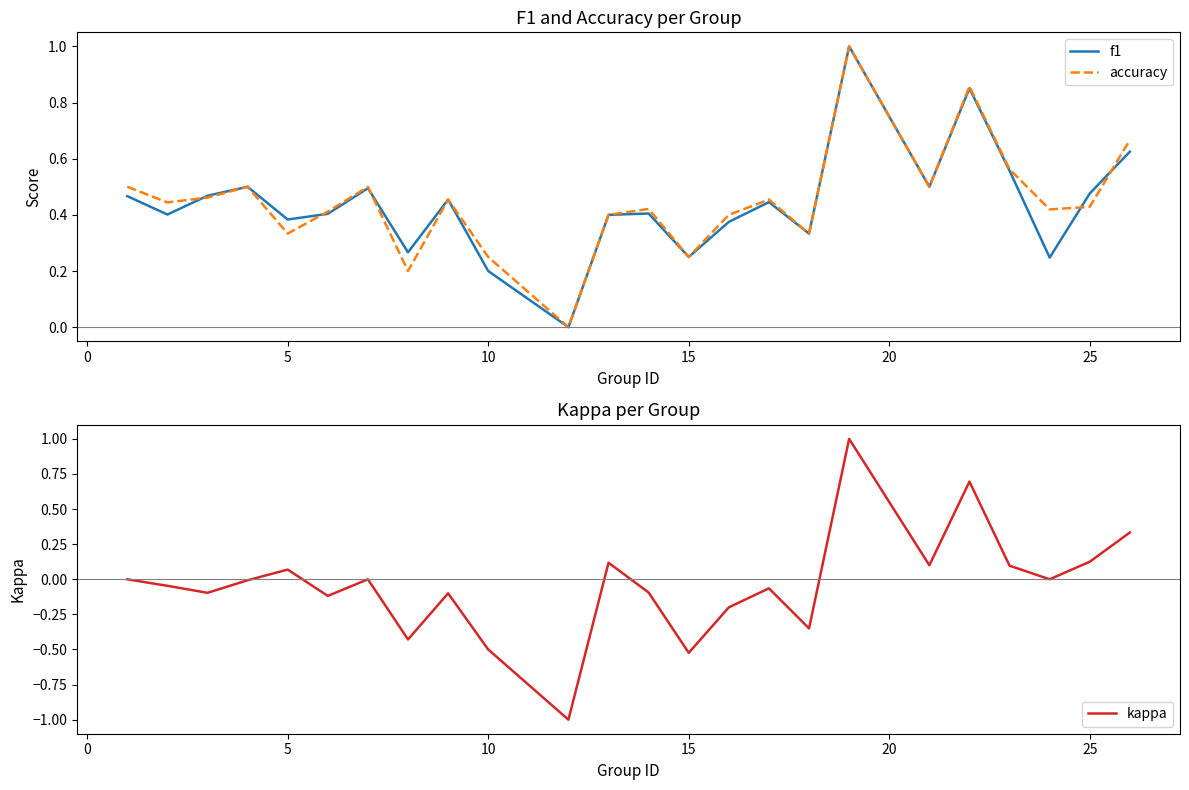

What is the highest value of the kappa series?

1.0